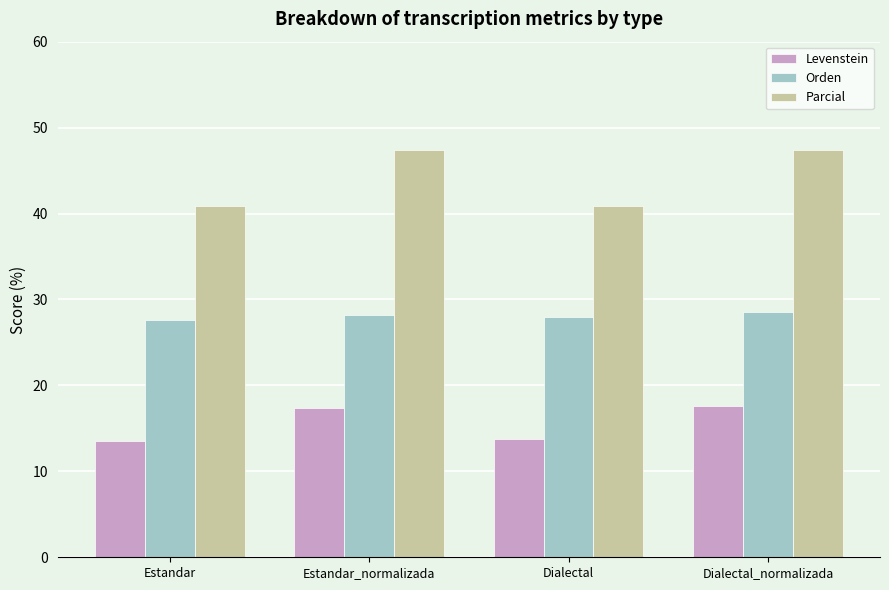

What is the maximum value for Parcial?

47.4